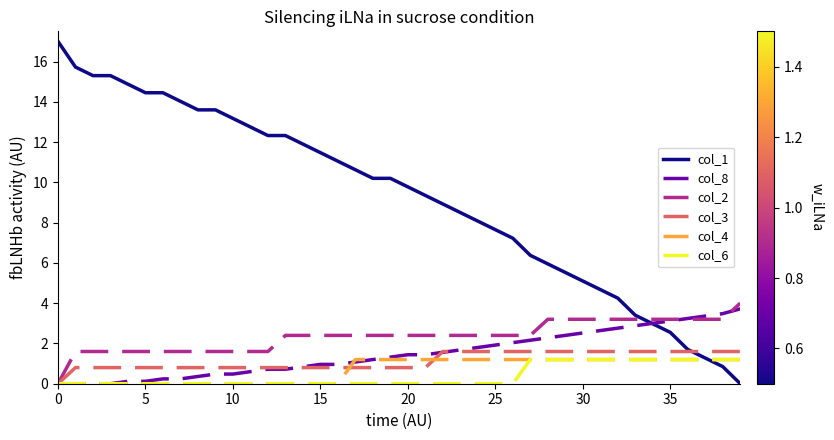

Which series has the largest range (max minus min)?

col_1